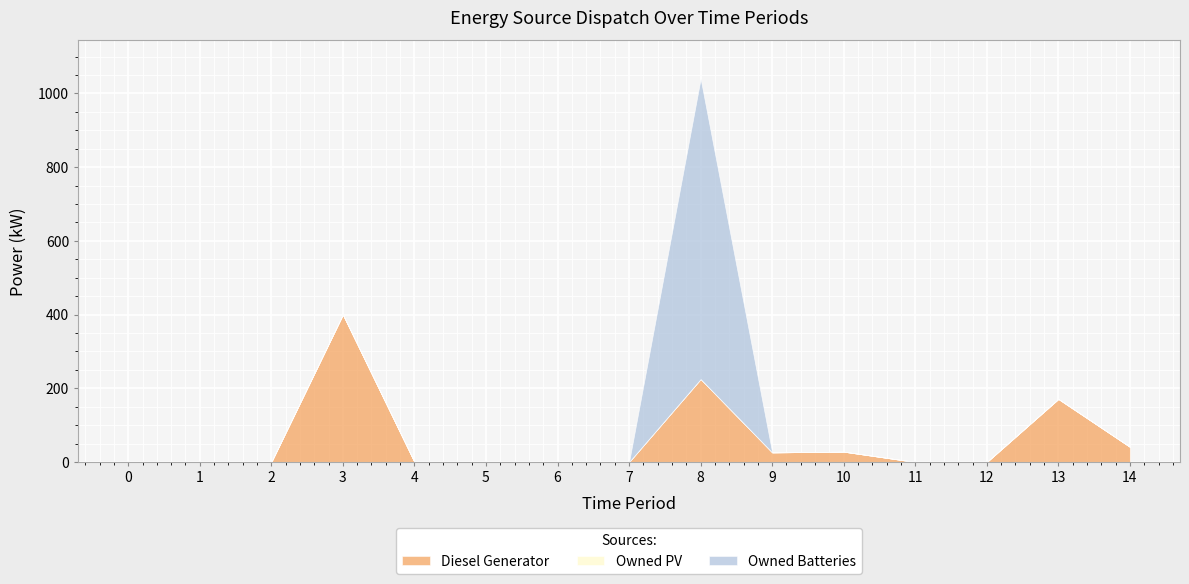

True or false: Owned PV and Owned Batteries cross at least once.

False